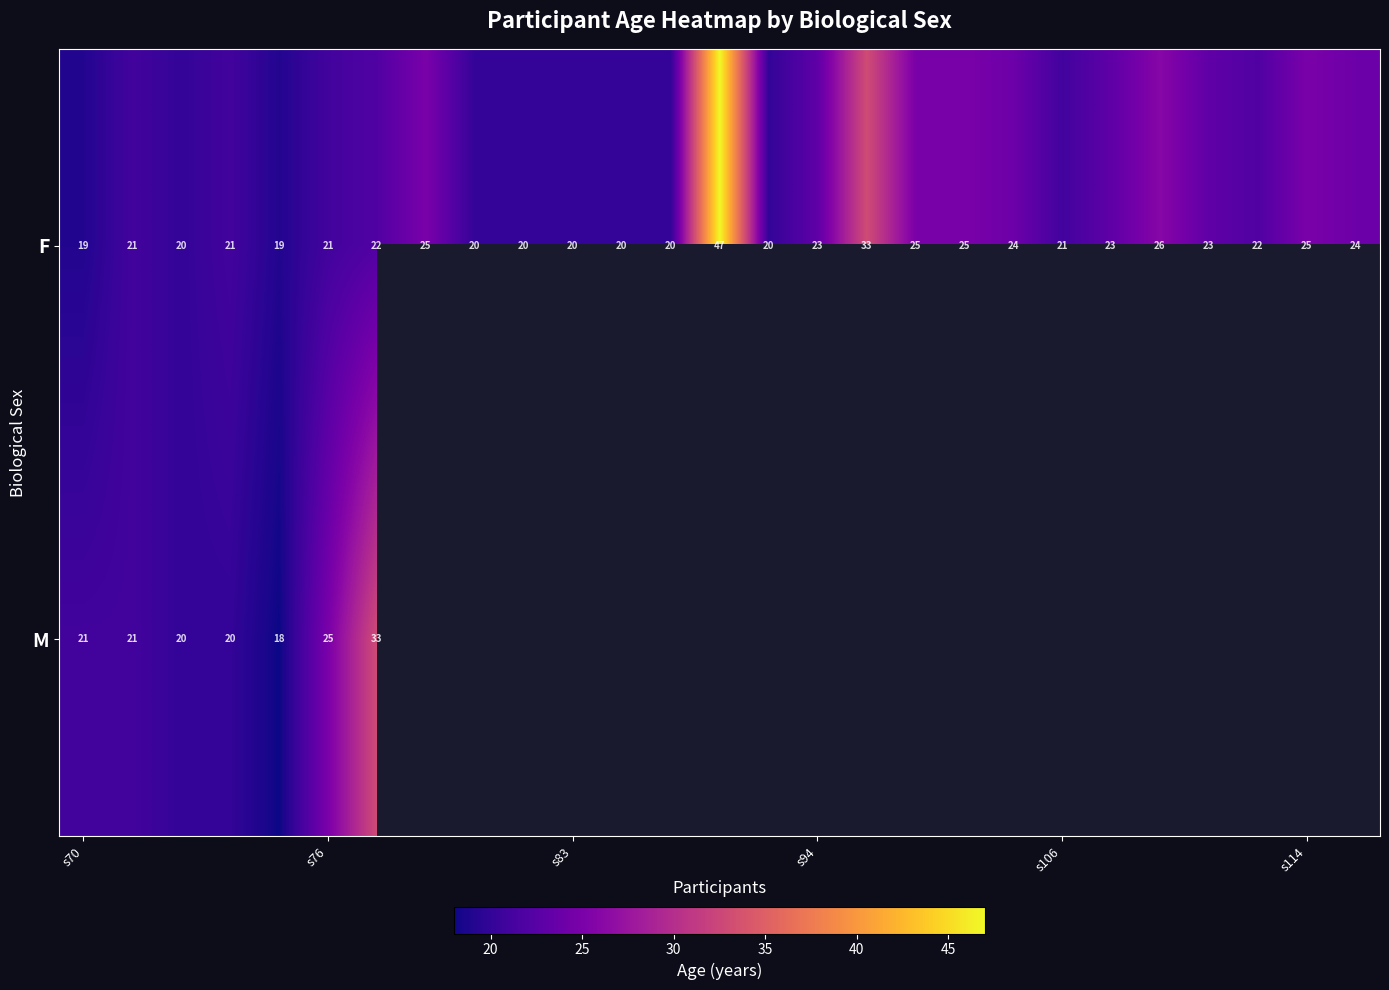

At how many categories does at least one series exceed 25?

4